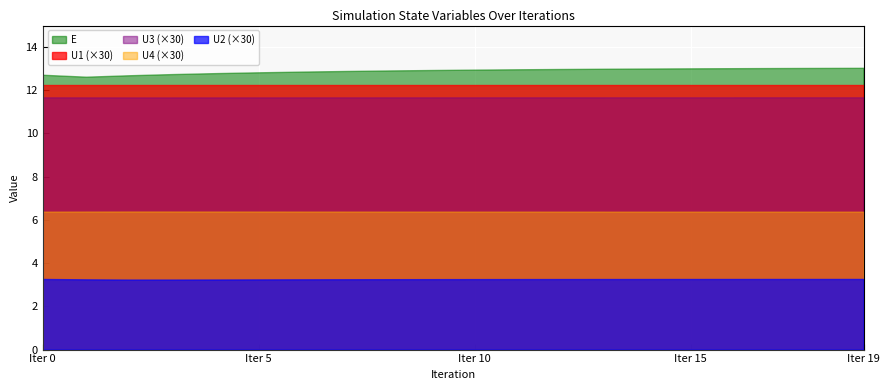

How many interior local valleys does the U2 series have?

1